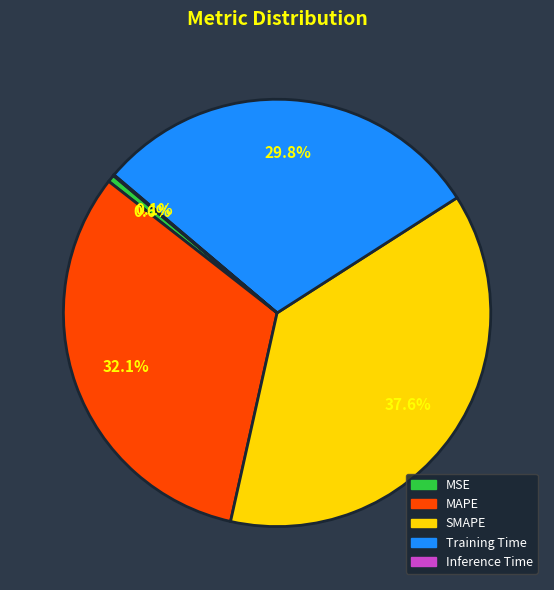

Which slice is the largest?

SMAPE